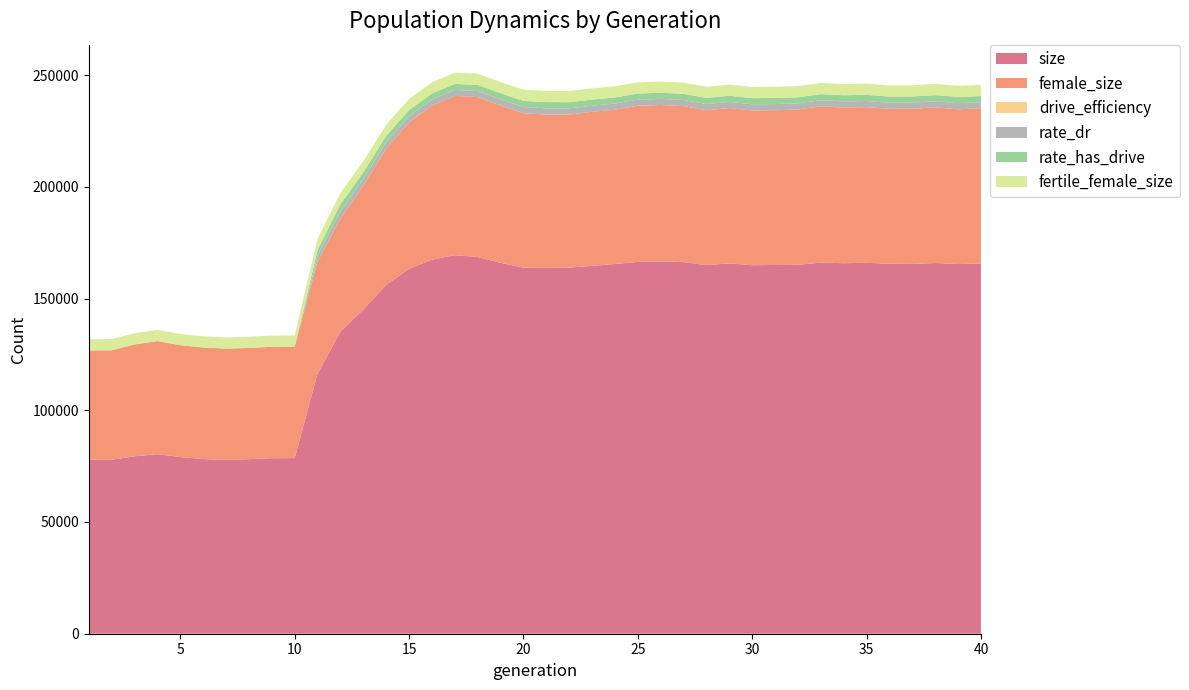

Does the chart have visible grid lines?

No